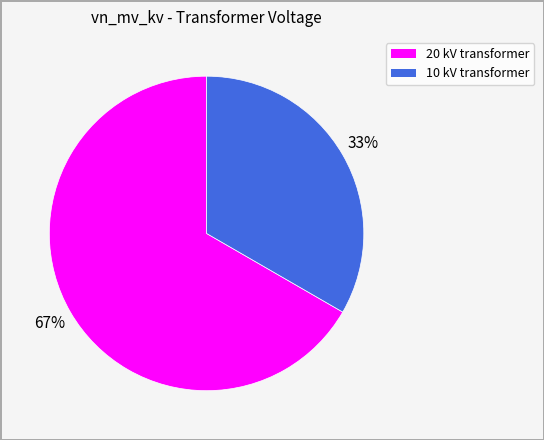

Is there any slice that represents more than half of the pie?

Yes